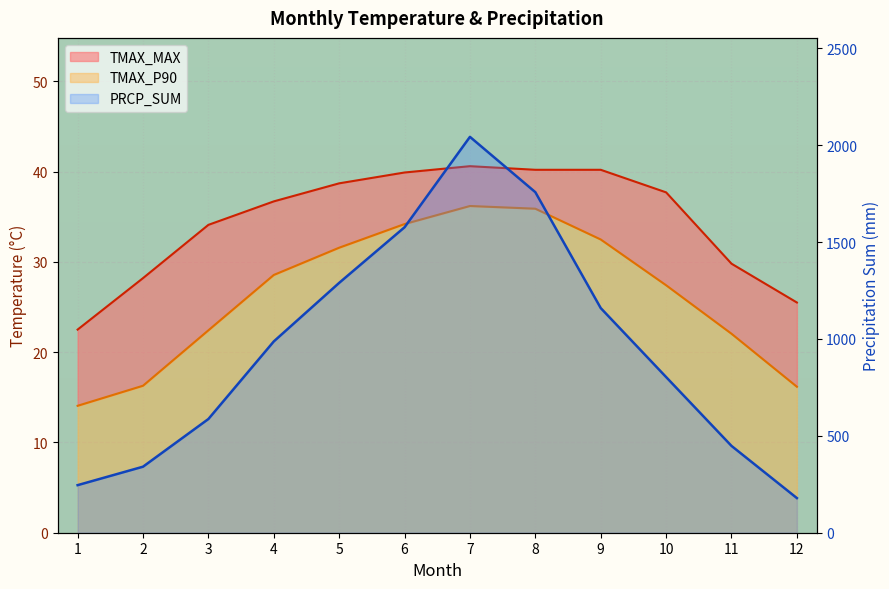

Which has a higher value, 10 or 7?

7